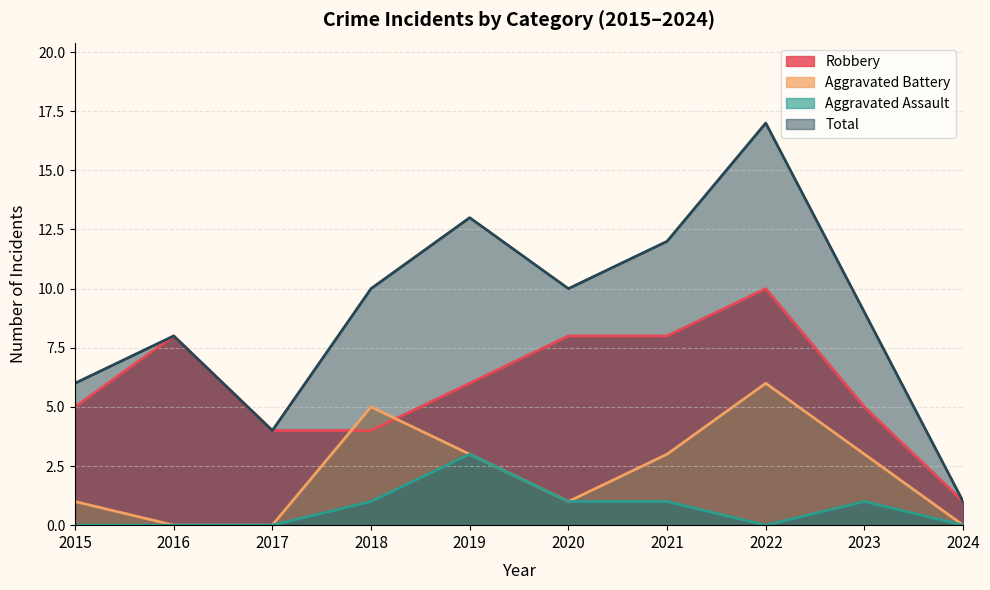

What is the greatest value displayed?

17